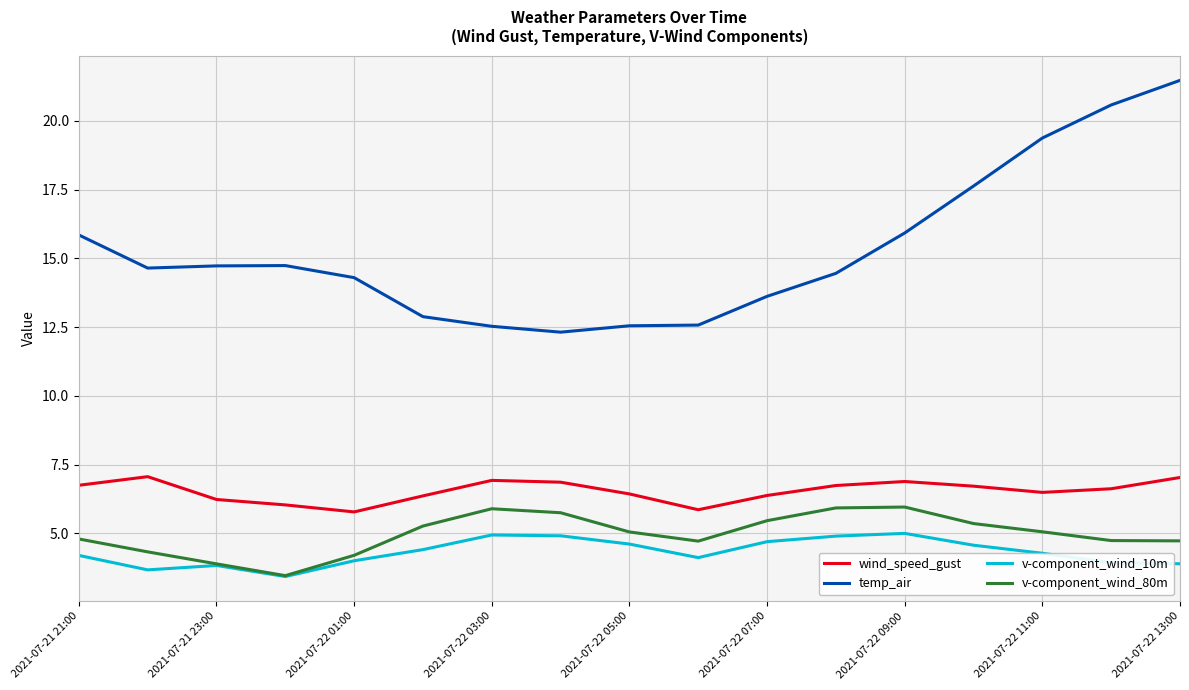

List the series in order of their peak value, lowest first.

v-component_wind_10m, v-component_wind_80m, wind_speed_gust, temp_air